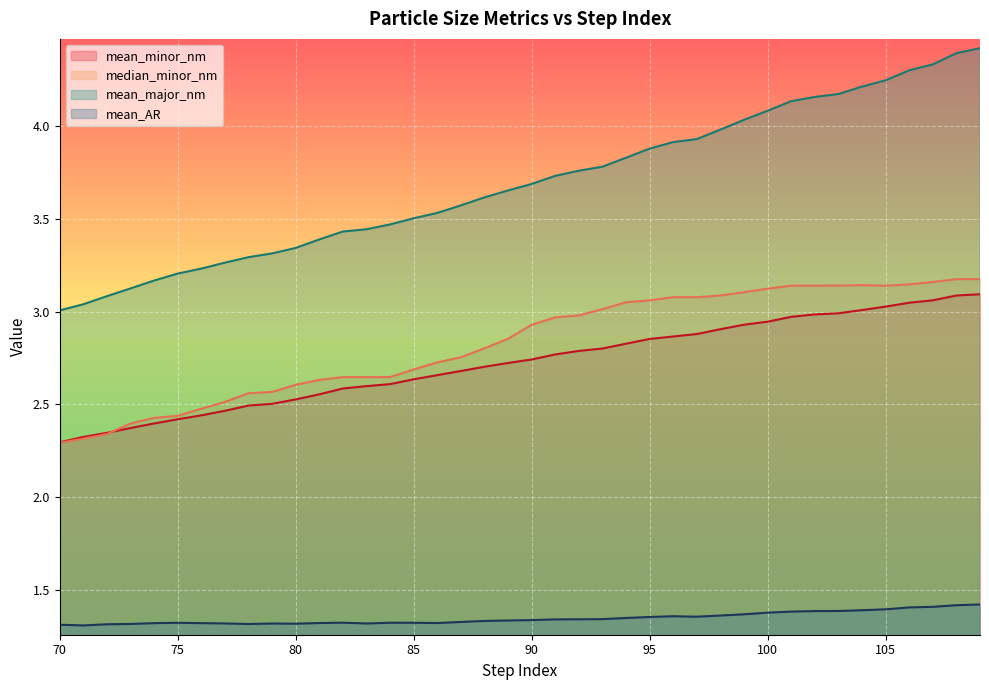

Between 97 and 105, which series saw the biggest shift?

mean_major_nm